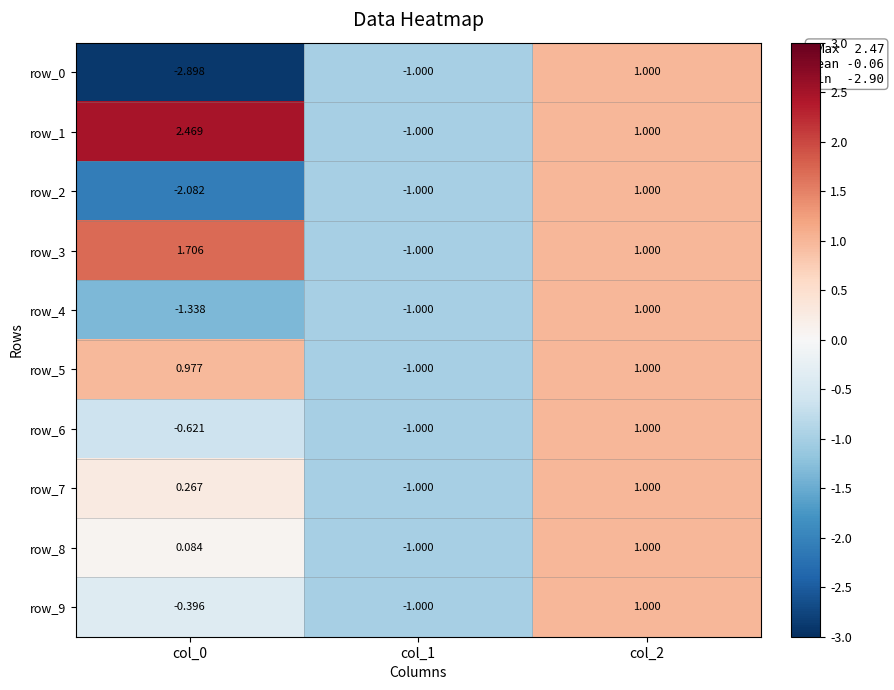

Is the value of row_2 at col_2 greater than the value of row_1 at col_0?

No